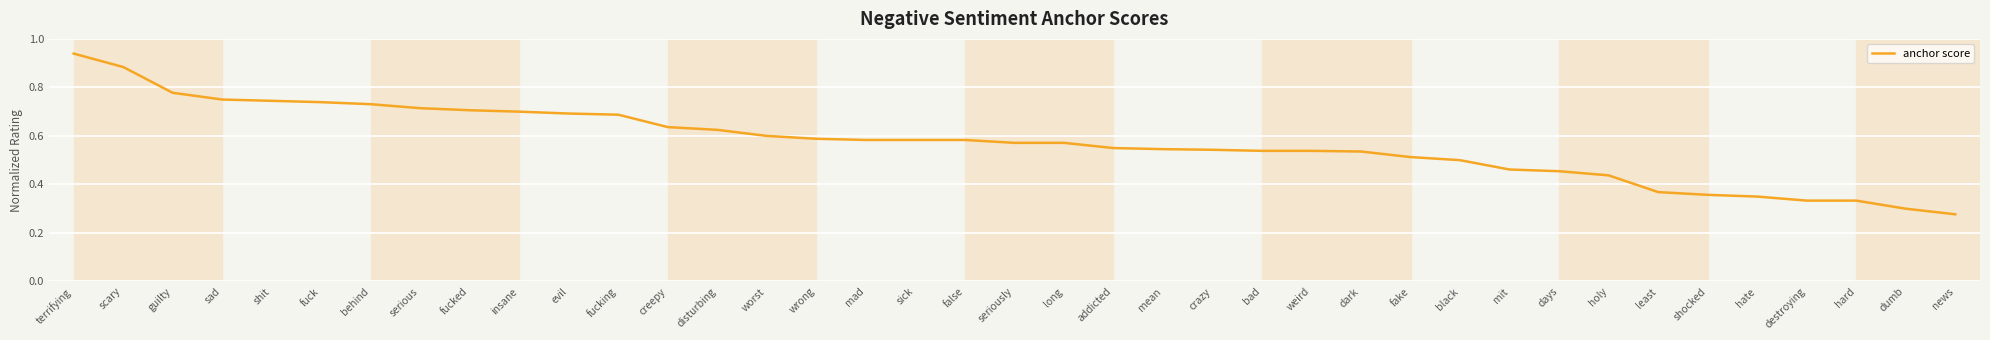

What position from the right is false?

21